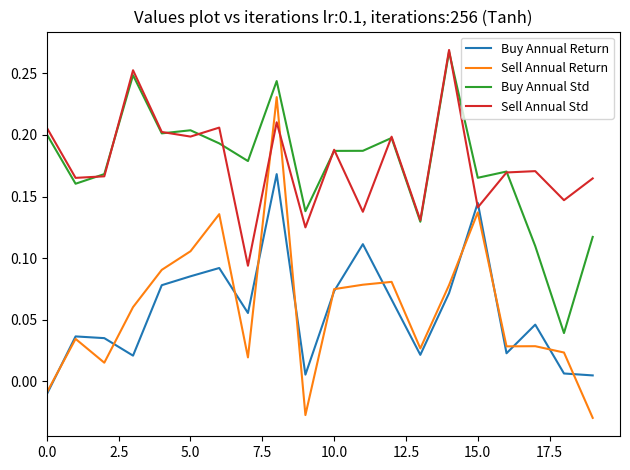

Which series has the widest spread of values?

Sell Annual Return